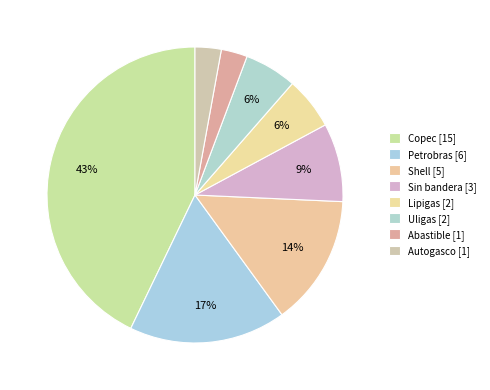

Does Autogasco represent more than half of the total?

No